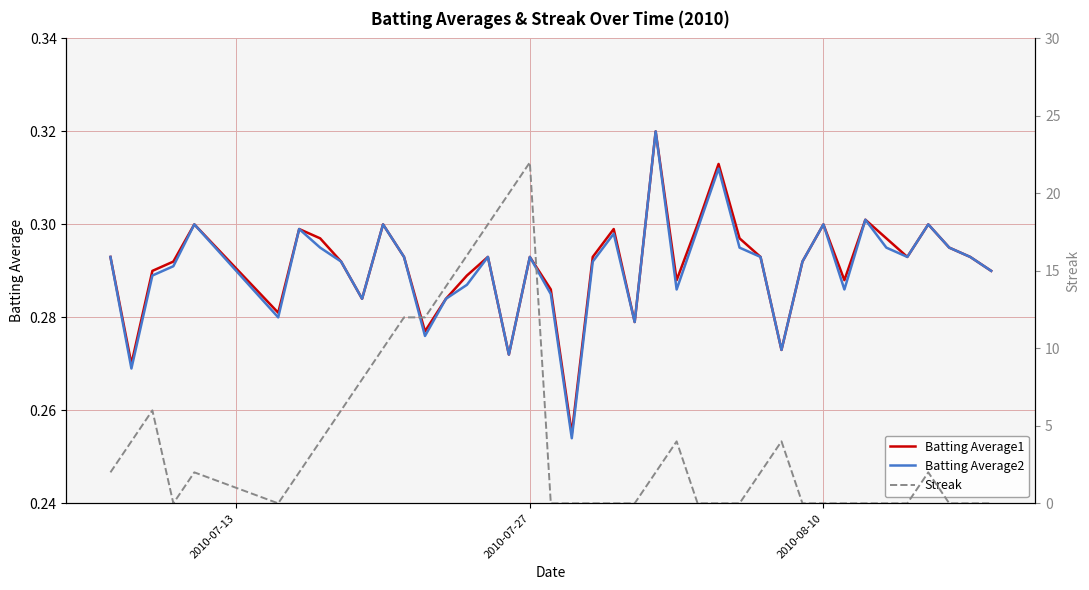

What is the sum of all Streak values?

172.0